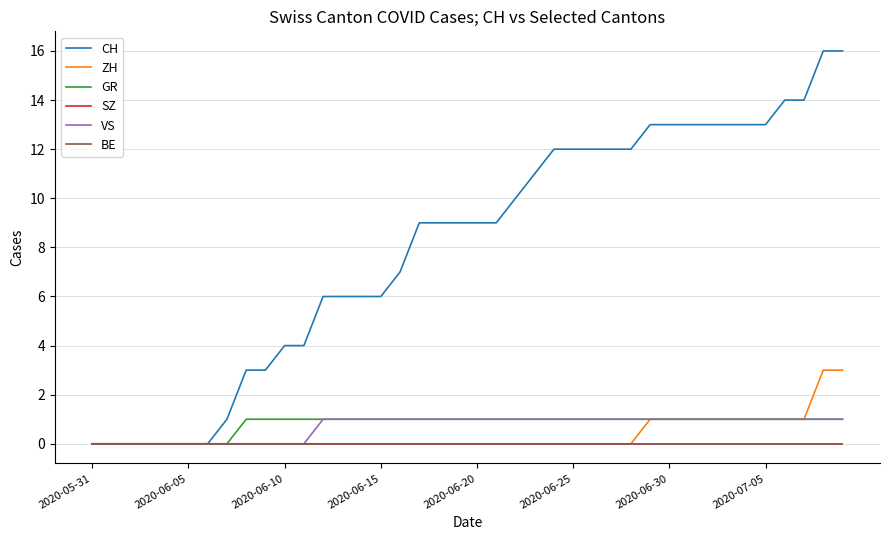

Does the chart display data point markers on the line(s)?

No